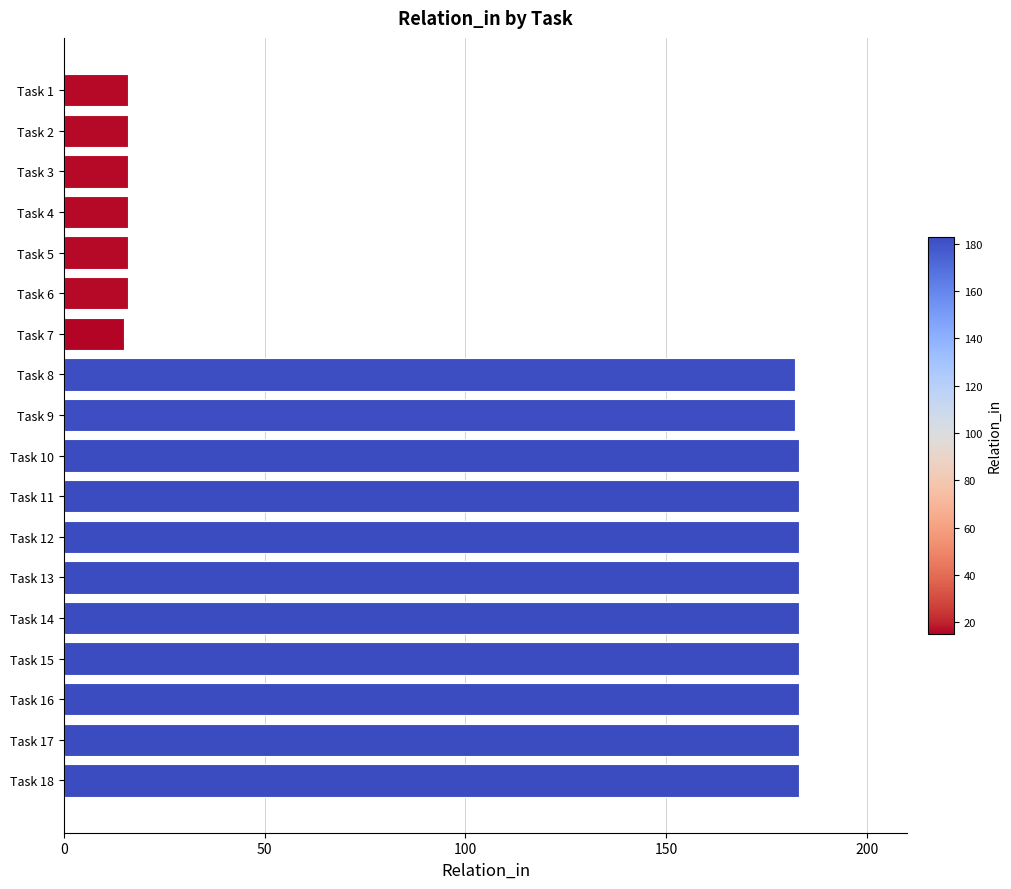

What is the change in value from Task 7 to Task 17?

+168